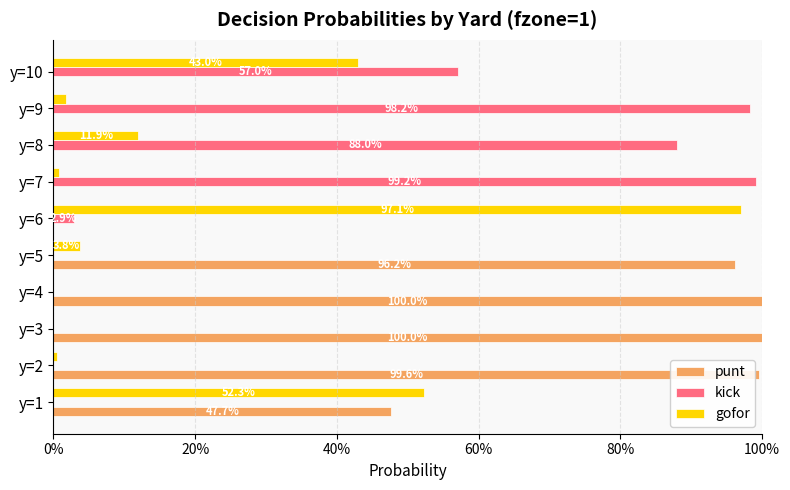

What are all the series names shown in the legend?

punt, kick, gofor